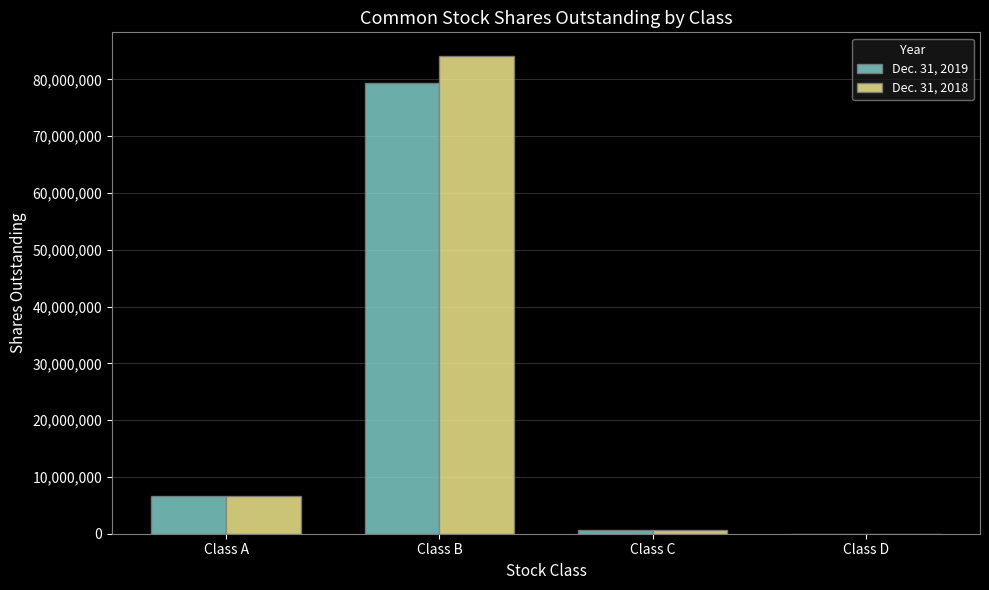

Is it true that Dec. 31, 2019 equals 23658451 at Class B?

False